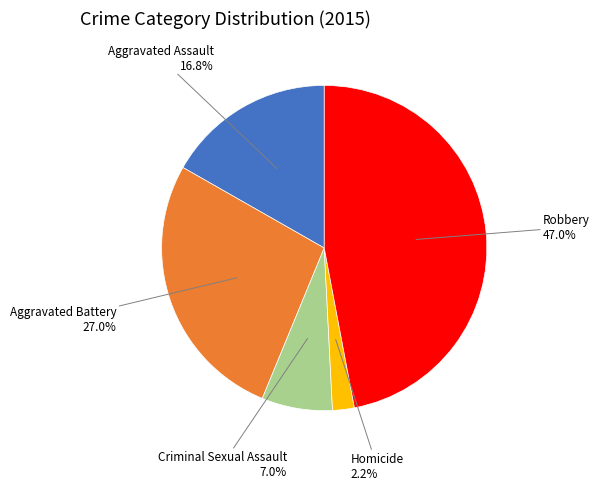

What portion of the pie excludes Robbery?

53.0%